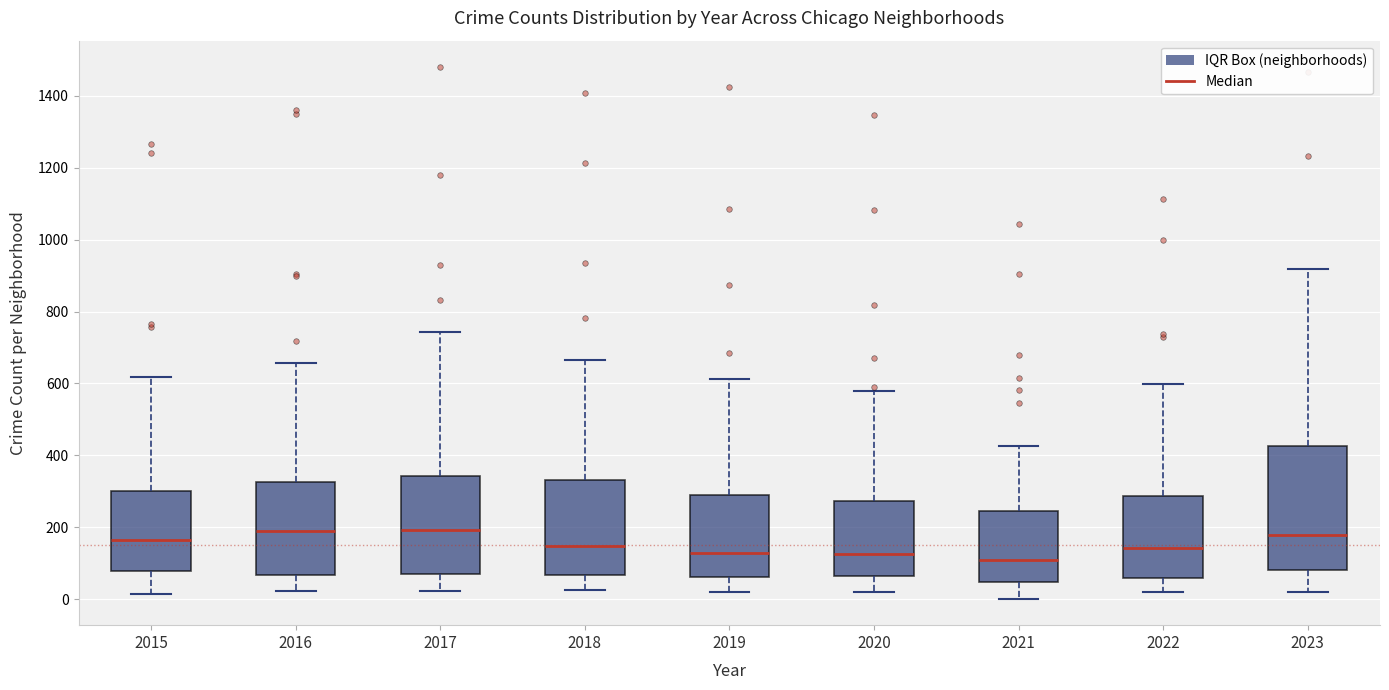

Where does the lower whisker of the box at x = 2015 end on the y-axis? The values are not printed on the chart, so give them approximately, as read against the axis.

20